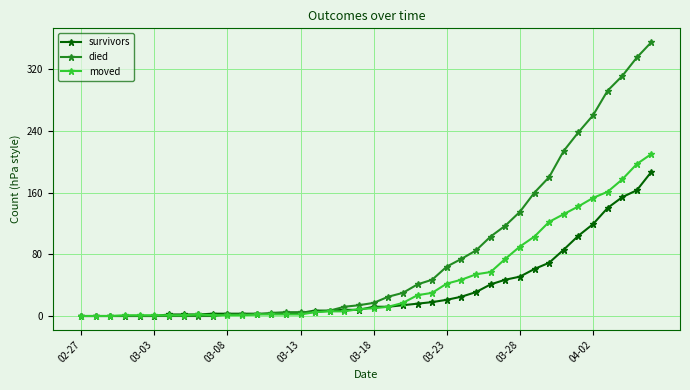

What is the greatest value displayed?

355